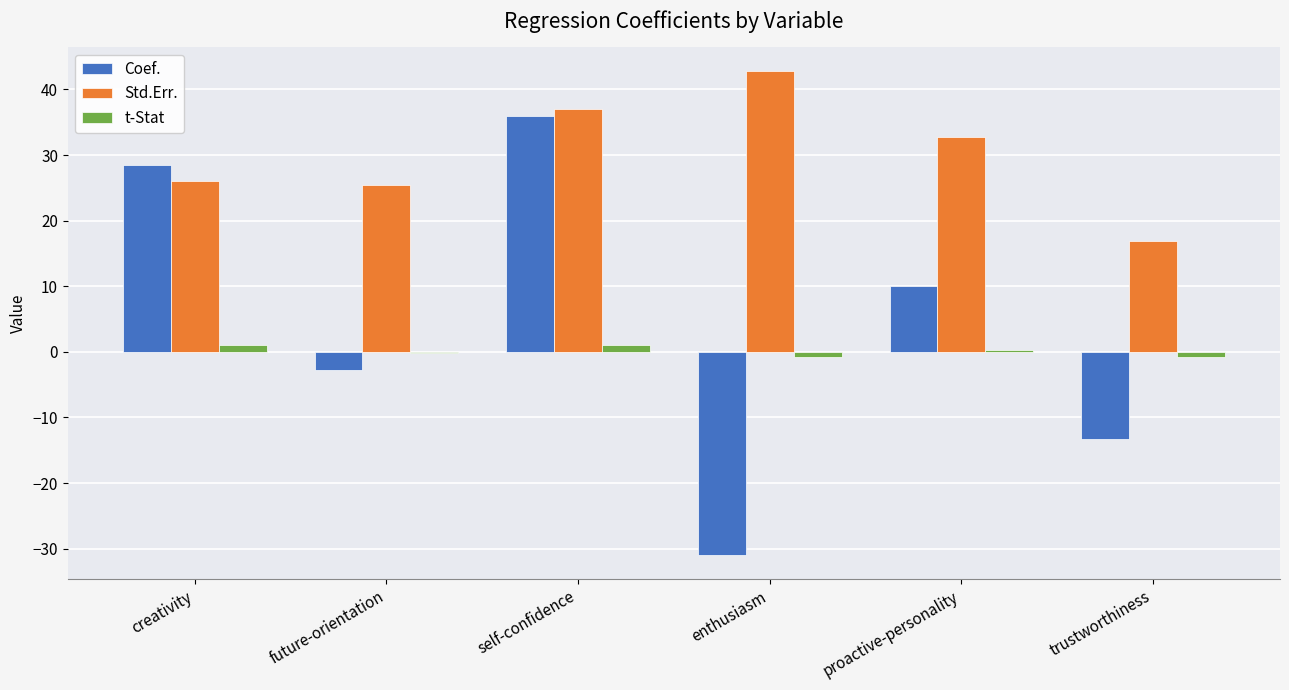

Which series has the largest total across all categories?

Std.Err.